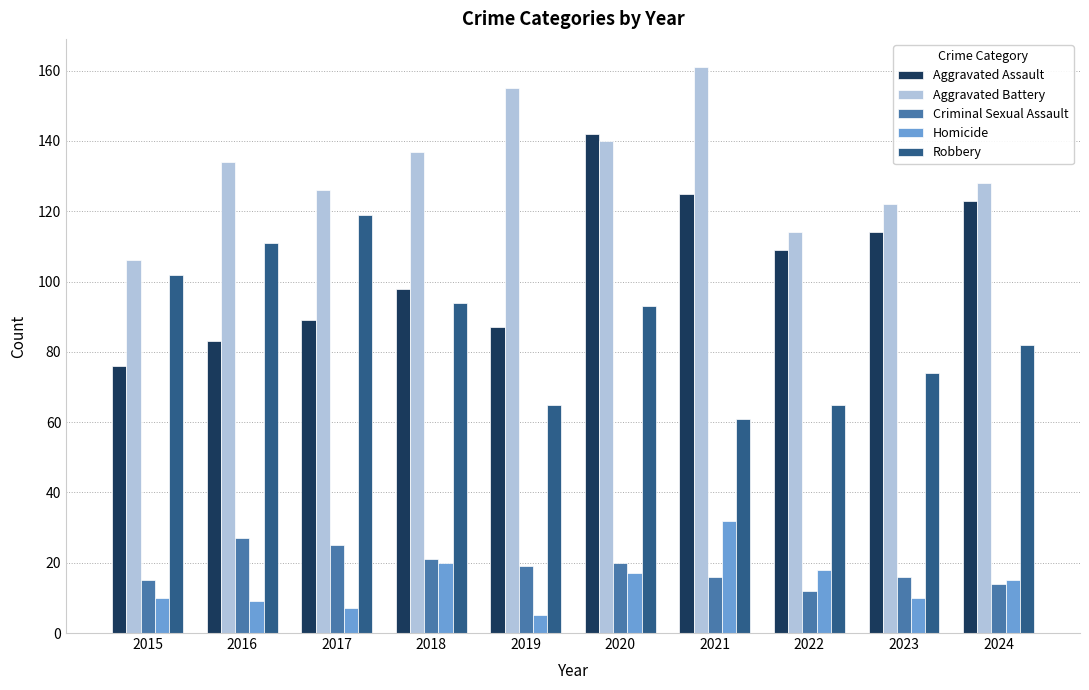

True or false: Aggravated Assault has a value of 76 at 2015.

True